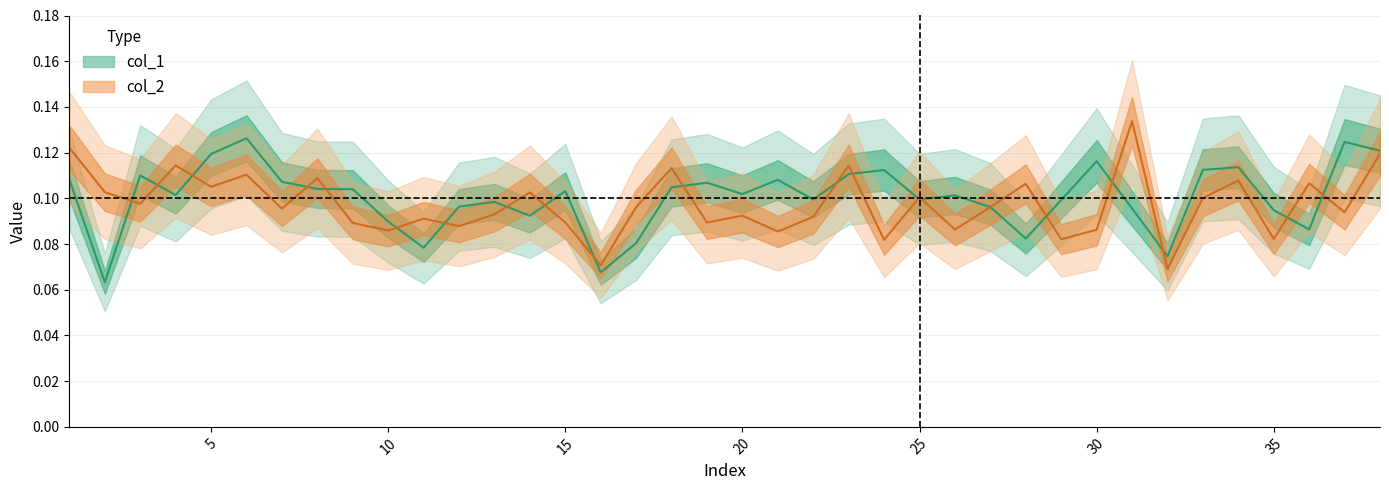

Is it true that col_1 equals 0.1 at 8?

False